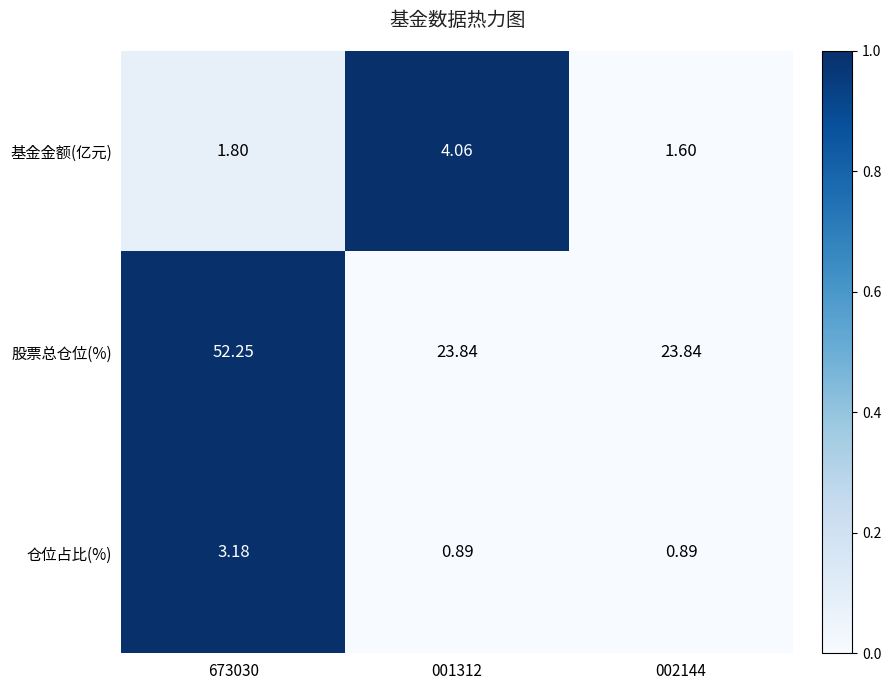

Which category has the highest value across all series?

673030